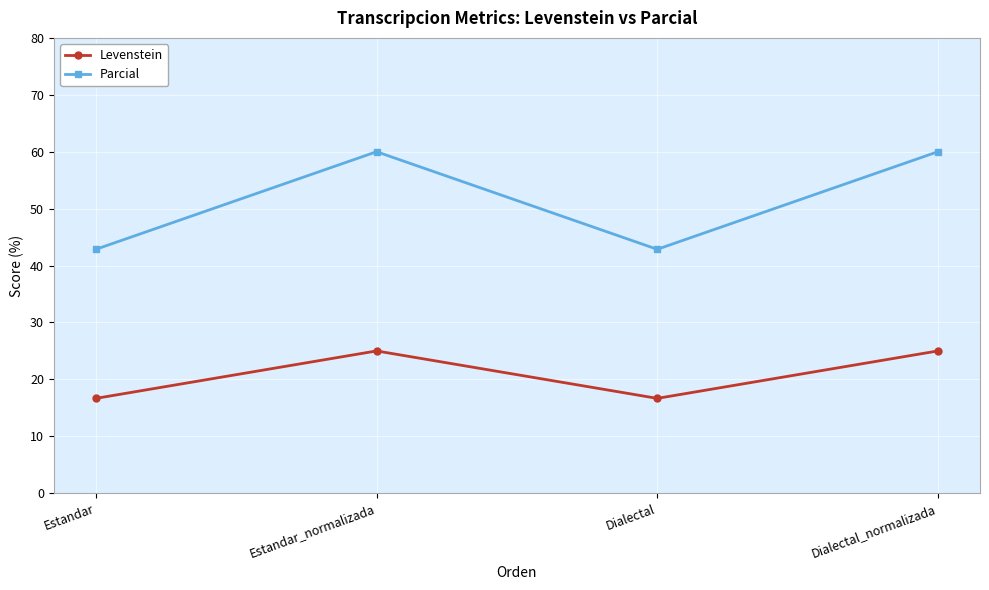

List the series in order of their overall mean, lowest first.

Levenstein, Parcial